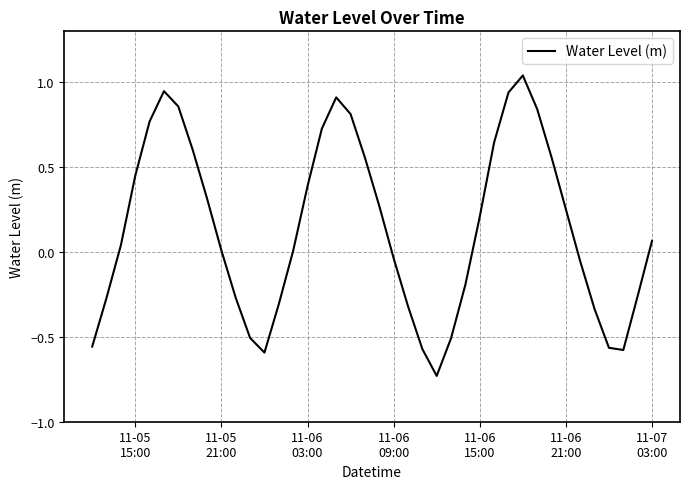

How many lines are shown in the chart?

1